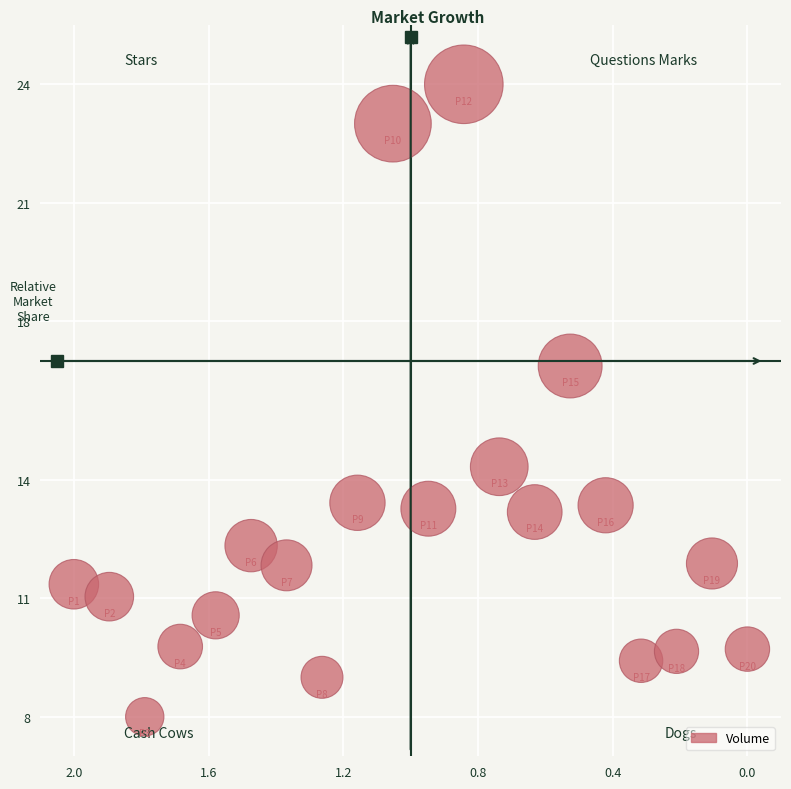

What Y value in the scatter plot is closest to 16?

16.9